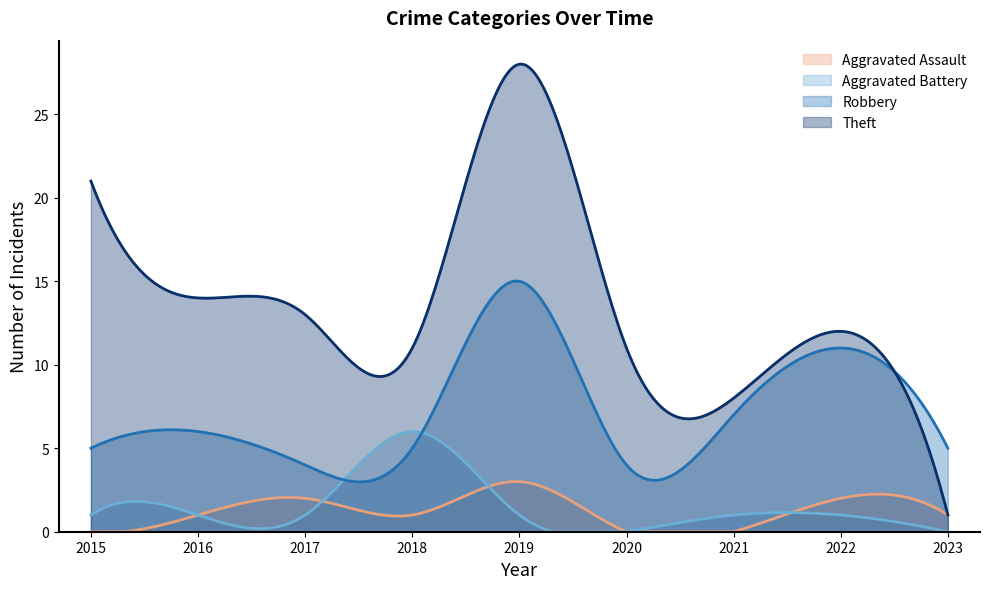

What is the highest value of the Theft series?

28.0